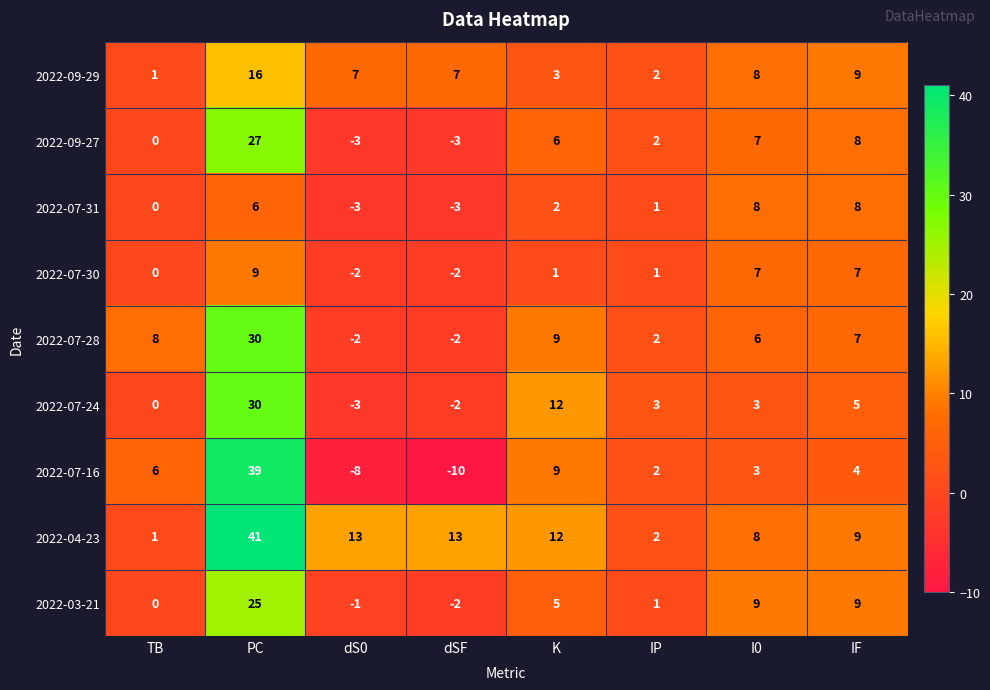

What is the total value across all series at I0?

59